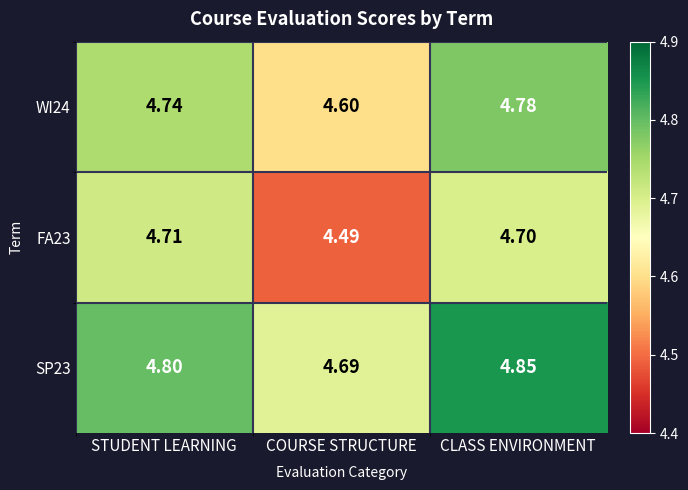

At which category is the sum across all series the highest?

CLASS ENVIRONMENT